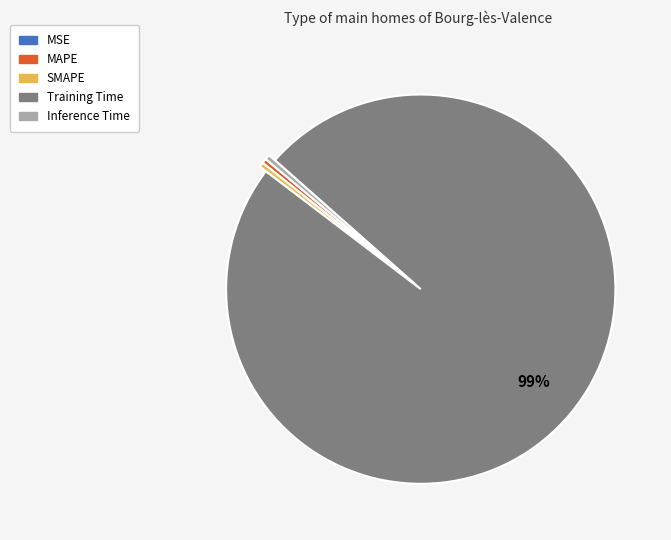

Is the sum of Inference Time and MAPE greater than half?

No